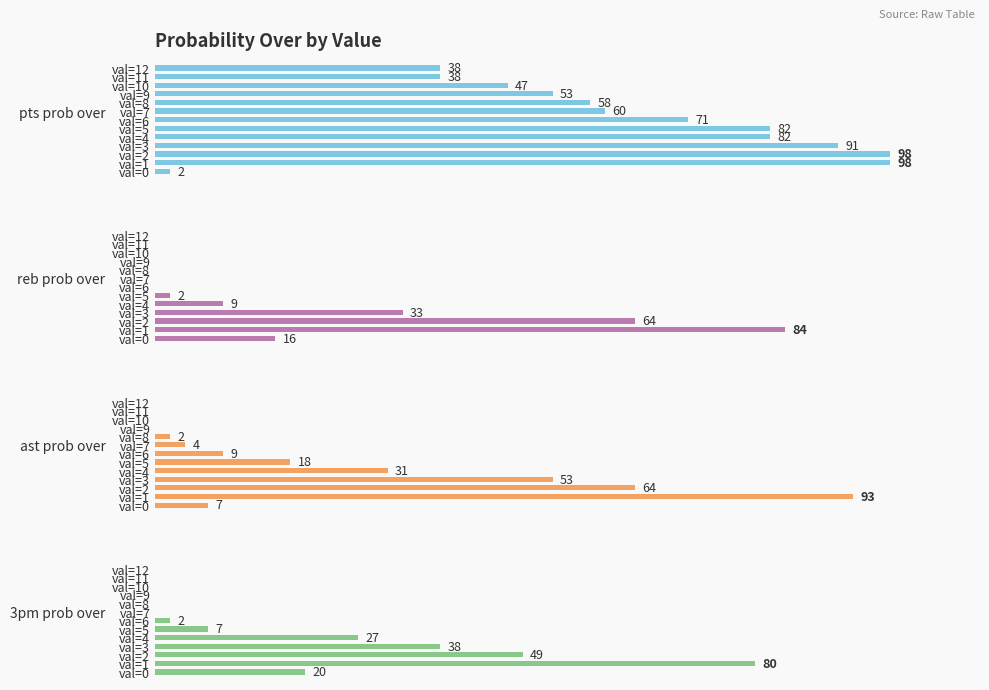

What are all the series names shown in the legend?

pts prob over, reb prob over, ast prob over, 3pm prob over